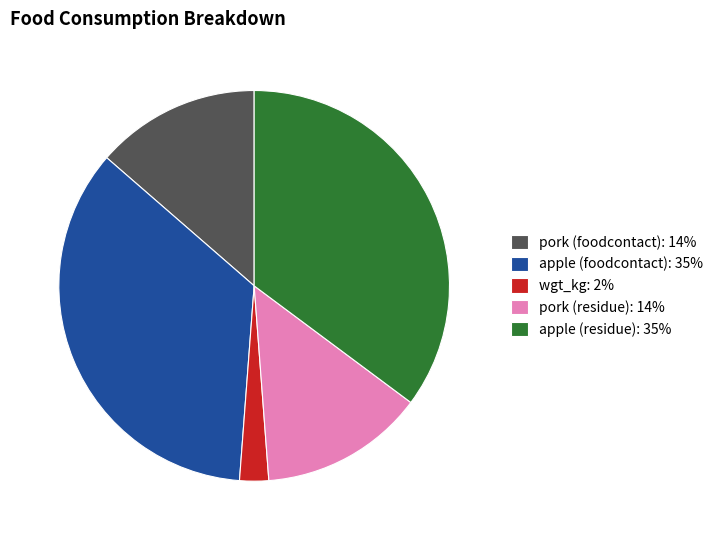

How many segments does this pie chart have?

5